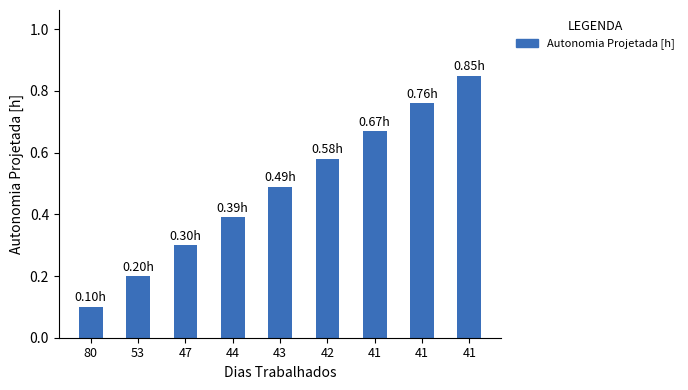

How many bars are there in total?

9